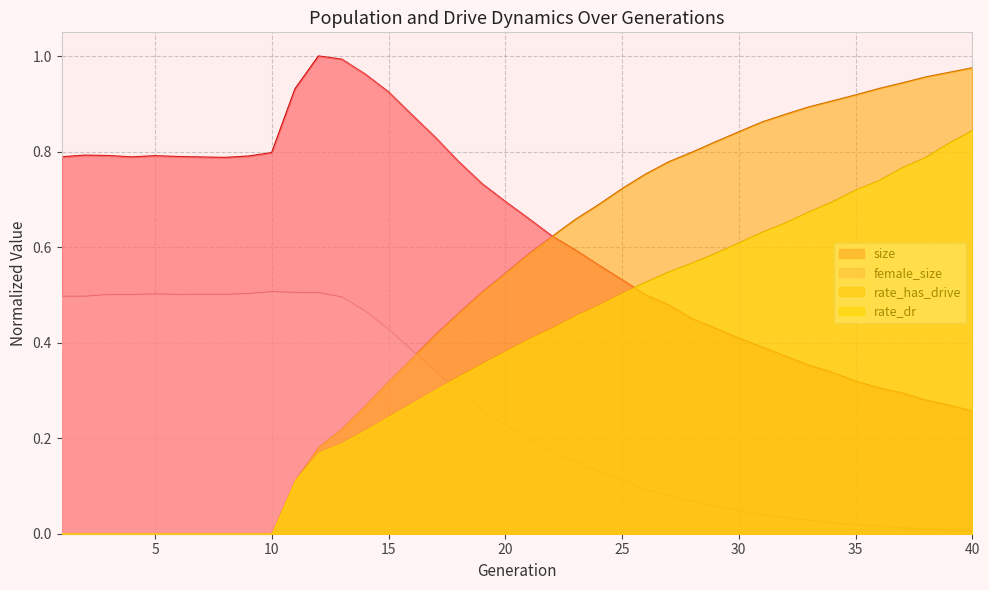

Does the chart display data point markers on the line(s)?

No